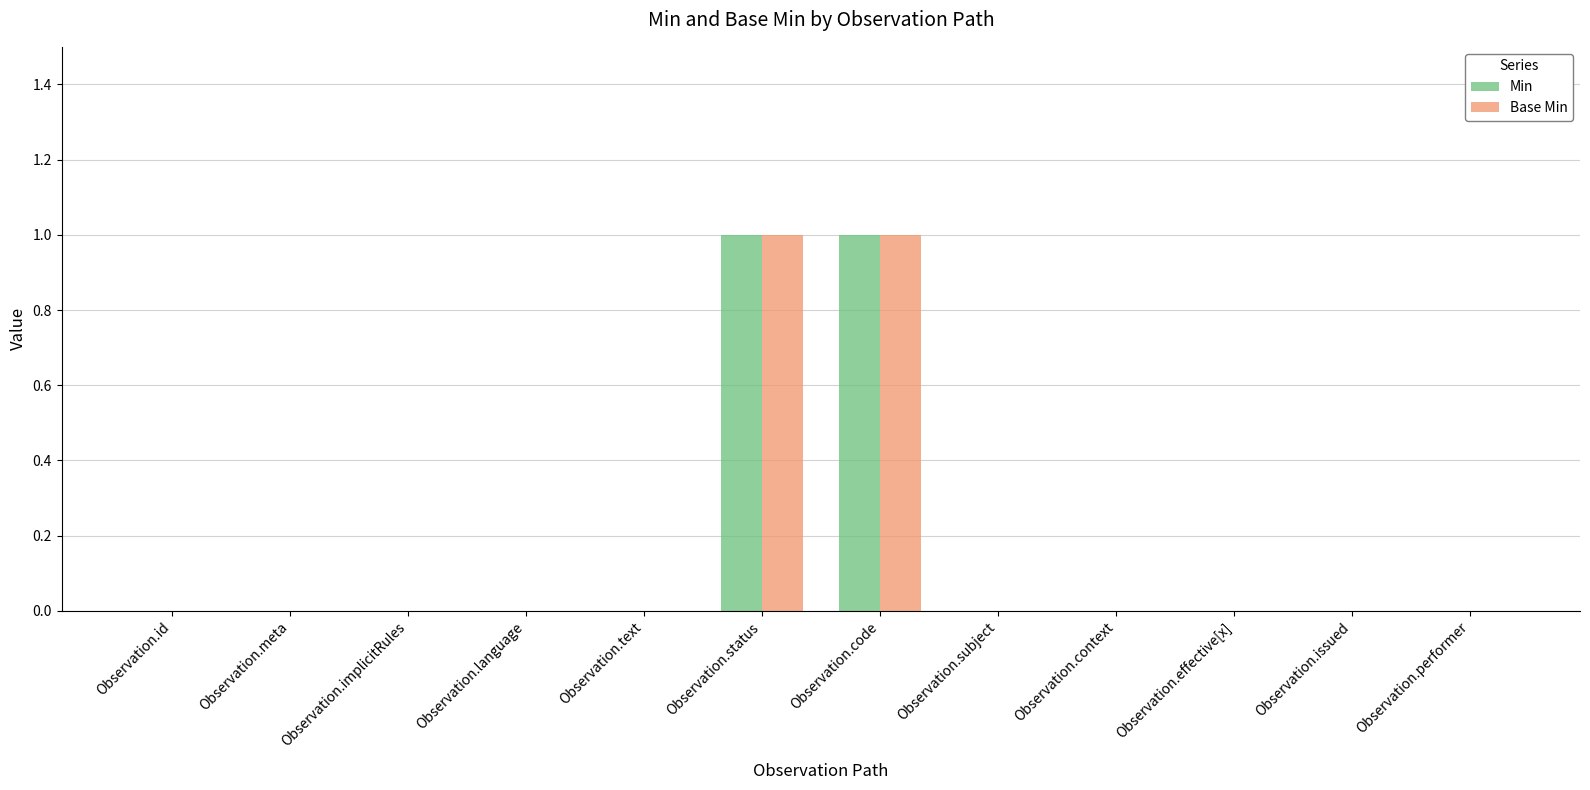

Is it true that Min equals 0 at Observation.subject?

True